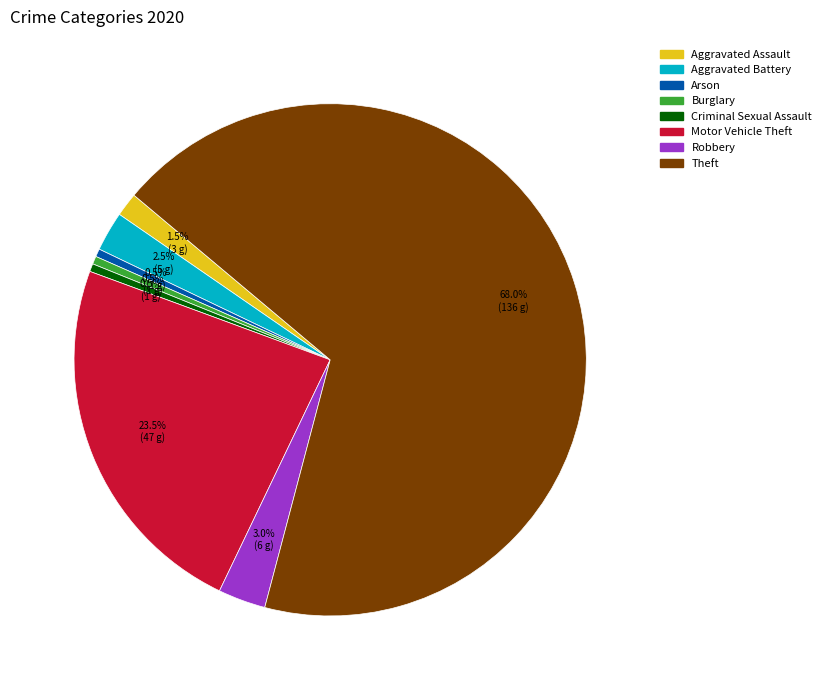

What is the ratio of the value at Aggravated Battery to the value at Arson?

5.0